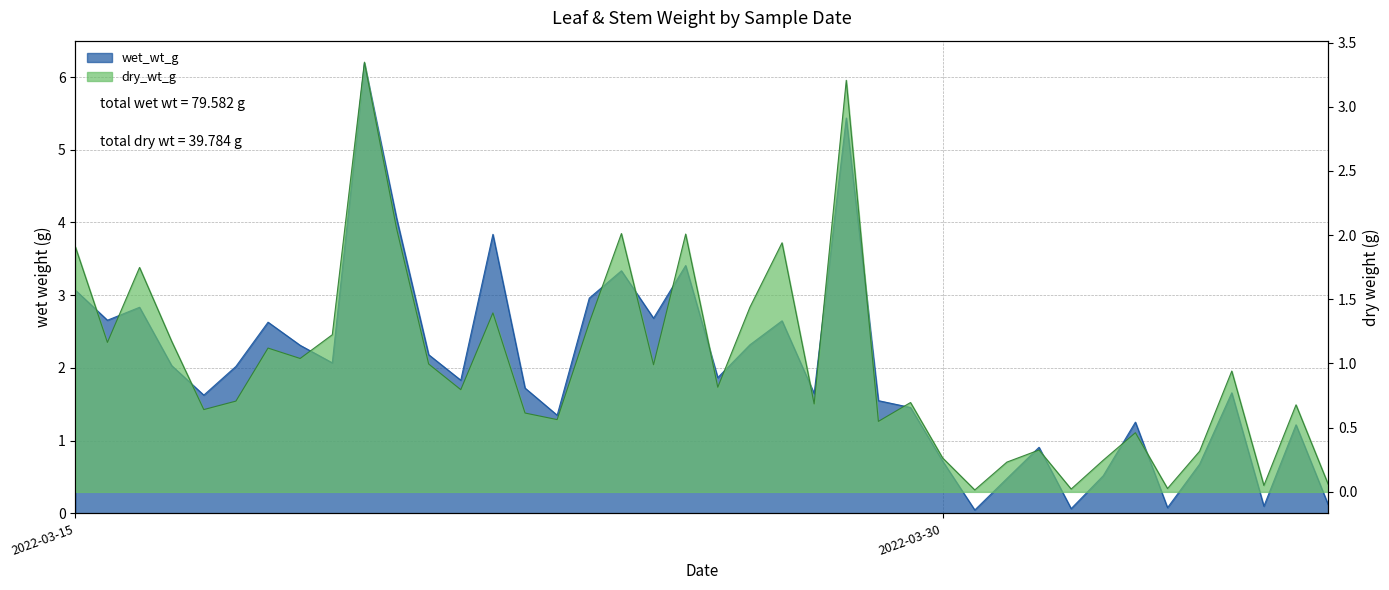

At how many categories does at least one series exceed 2?

19